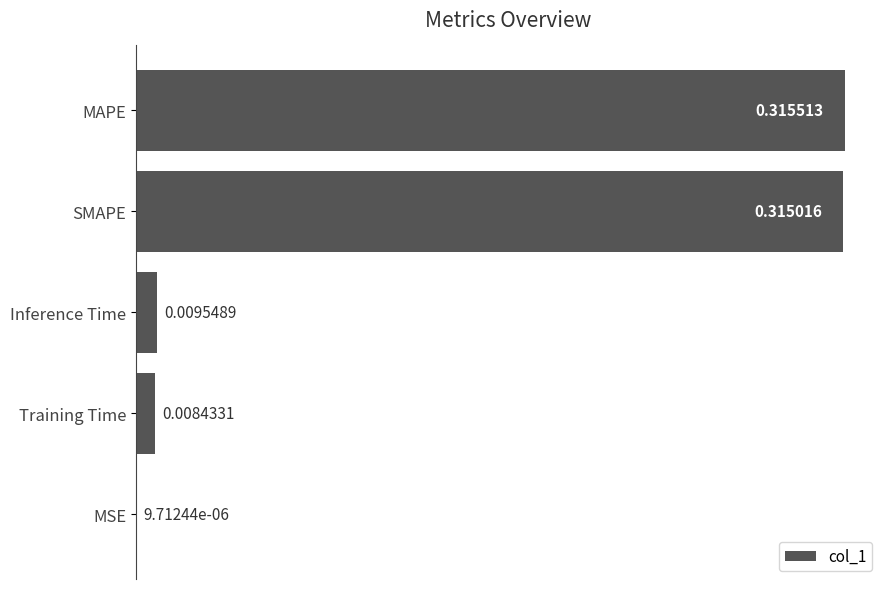

What is the average value?

0.1